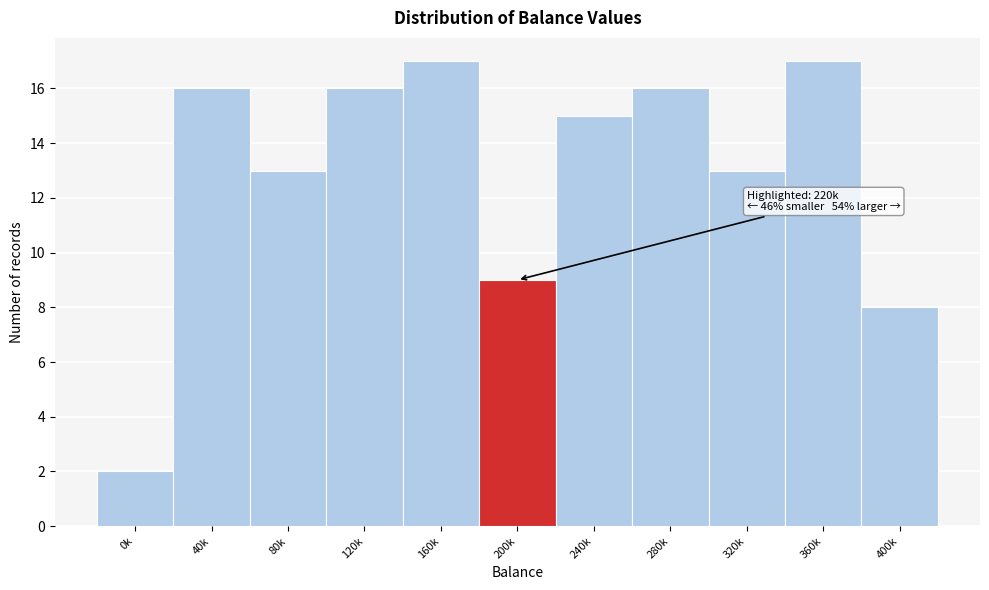

Reading right to left, extract all data points from this chart.

8	17	13	16	15	9	17	16	13	16	2